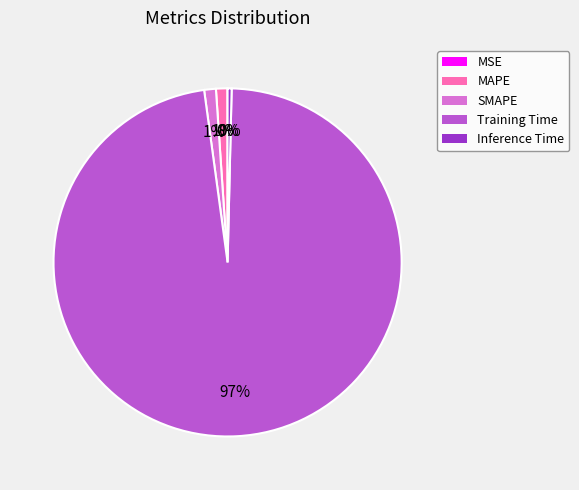

To the nearest percent, what percentage of the pie is MAPE?

1%